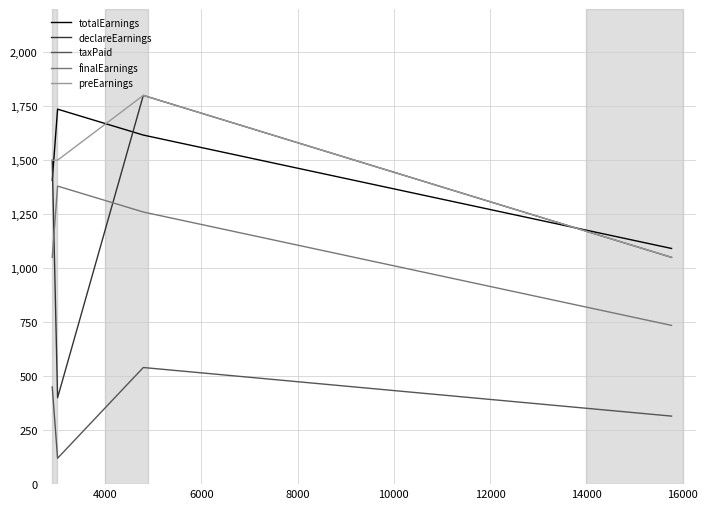

Which series has the largest range (max minus min)?

declareEarnings